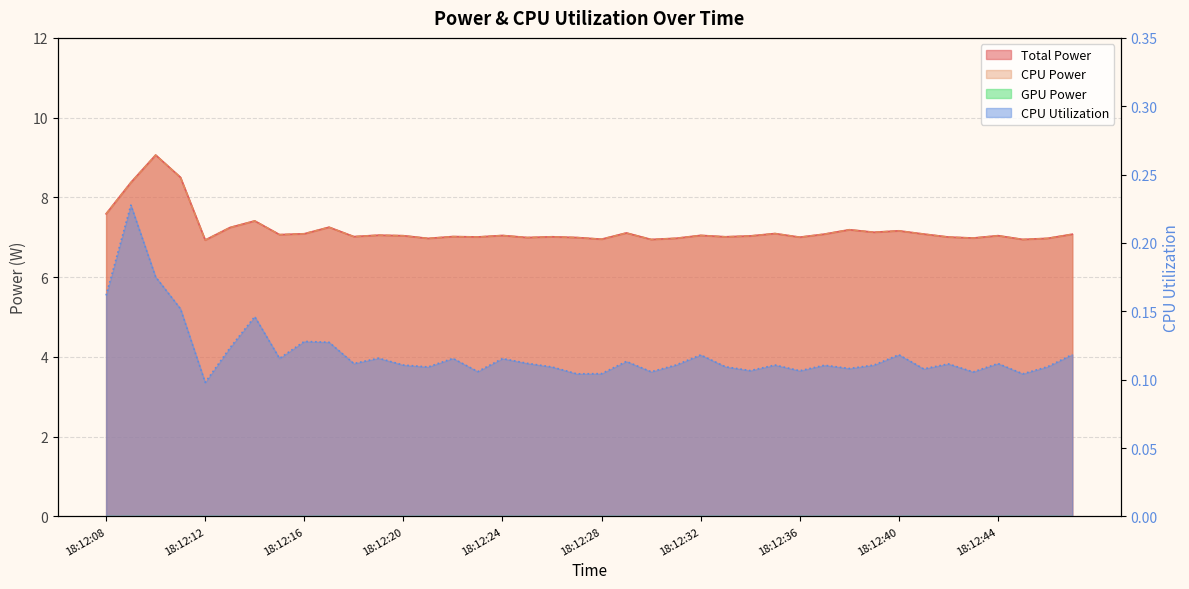

True or false: Total Power and CPU Utilization intersect in this chart.

False